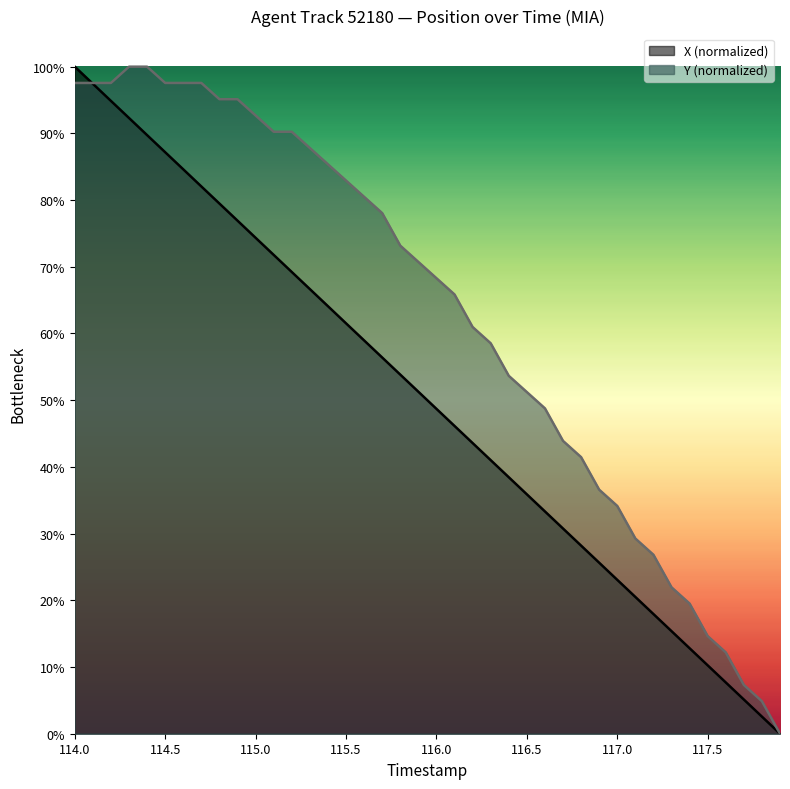

The value of X at 117.9 is 0.0. True or false?

True